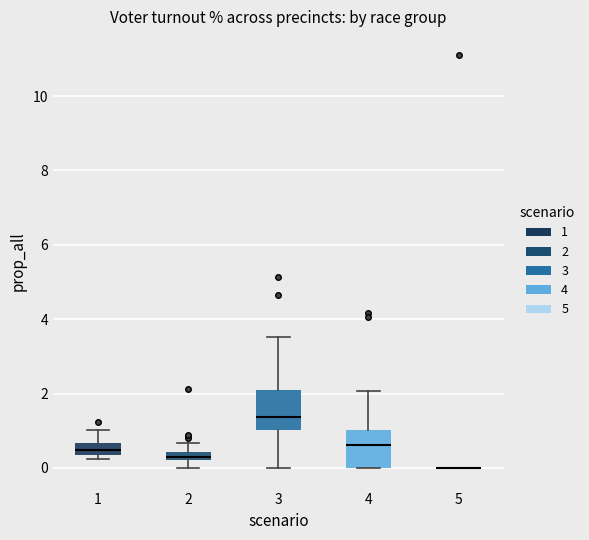

Where is the upper edge of the box at x = 1 on the y-axis? The values are not printed on the chart, so give them approximately, as read against the axis.

0.6